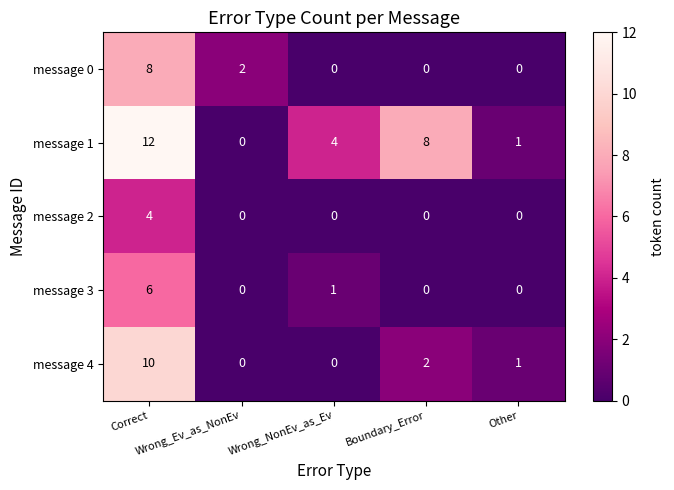

What is the spread (max minus min) of values at Wrong_NonEv_as_Ev?

4